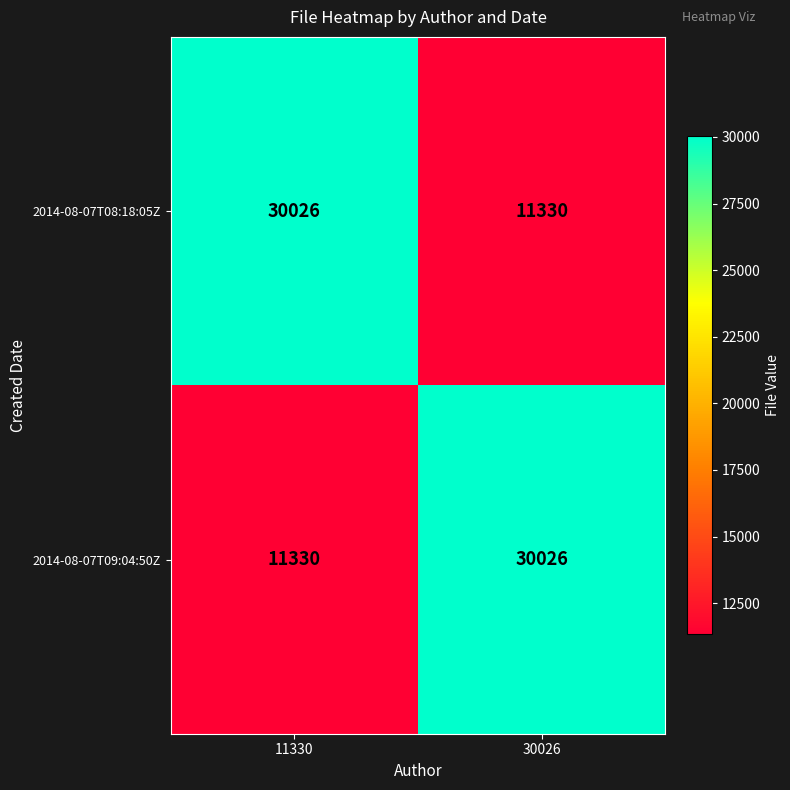

Reading right to left, list all the values displayed in this chart.

2014-08-07T08:18:05Z: 11330	30026
2014-08-07T09:04:50Z: 30026	11330